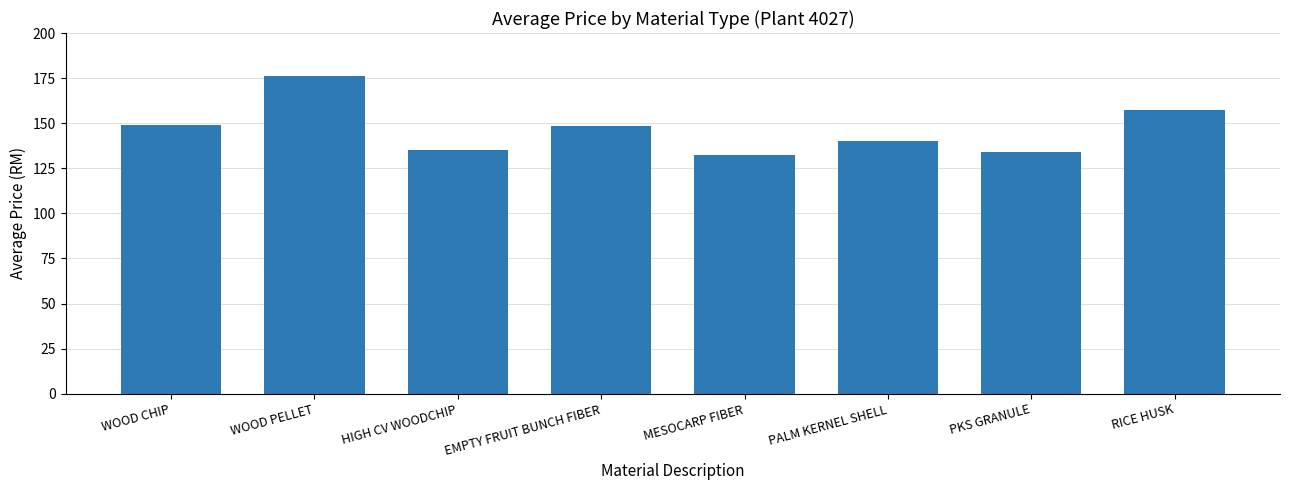

What is the difference between the maximum and minimum values?

43.5